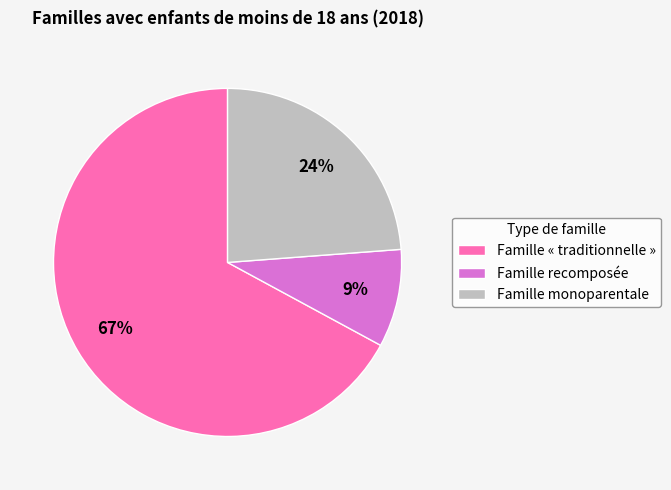

What is the largest slice in the pie chart?

Famille « traditionnelle »